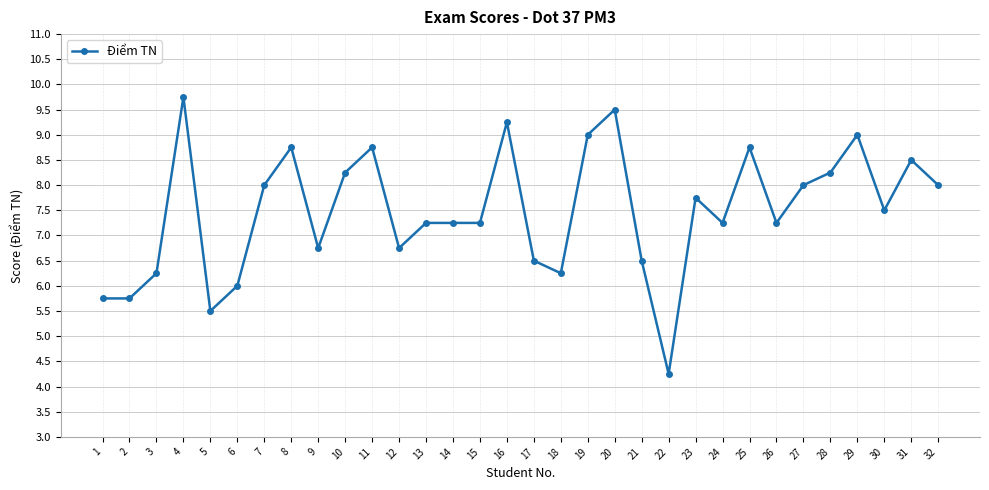

True or false: the data shows 6.5 at 21.

True